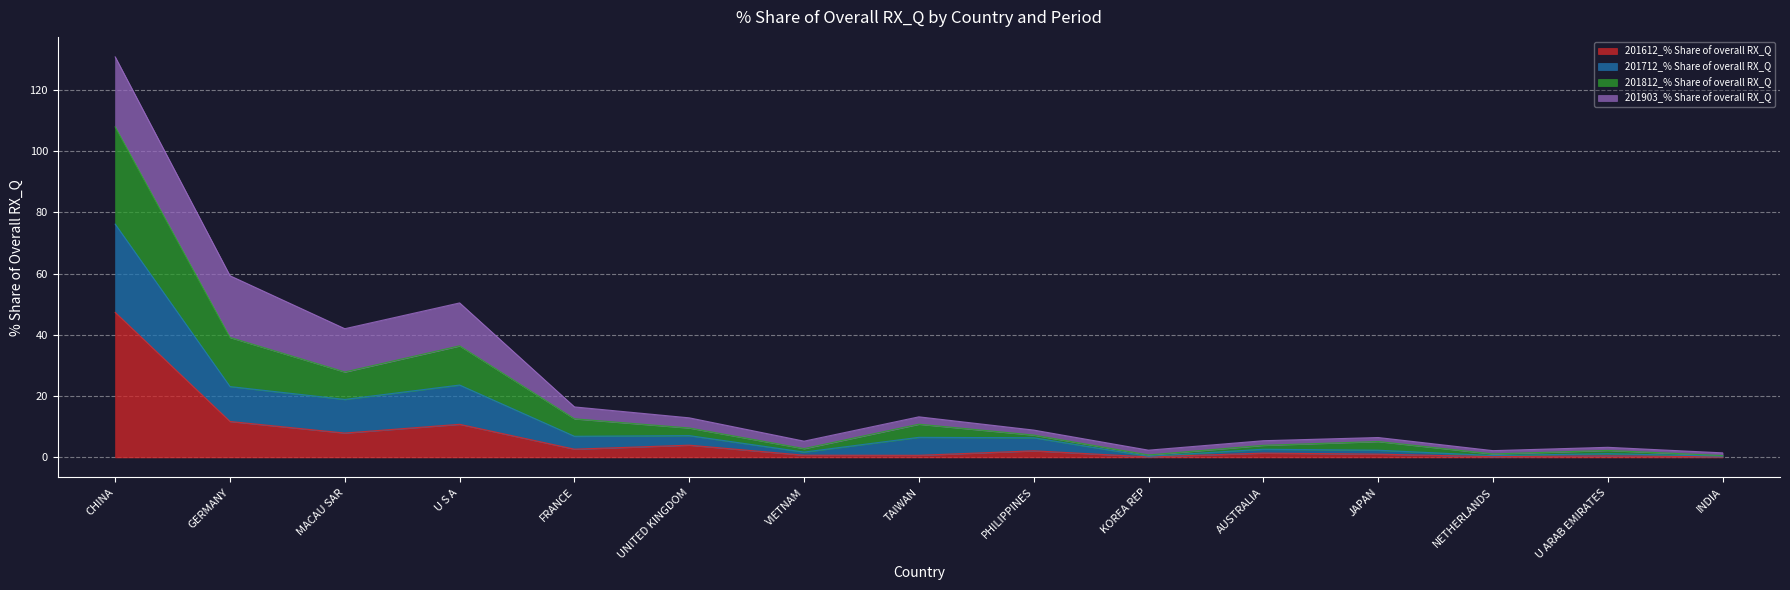

What is the sum of the 201612_% Share of overall RX_Q values at U ARAB EMIRATES and GERMANY?

12.2